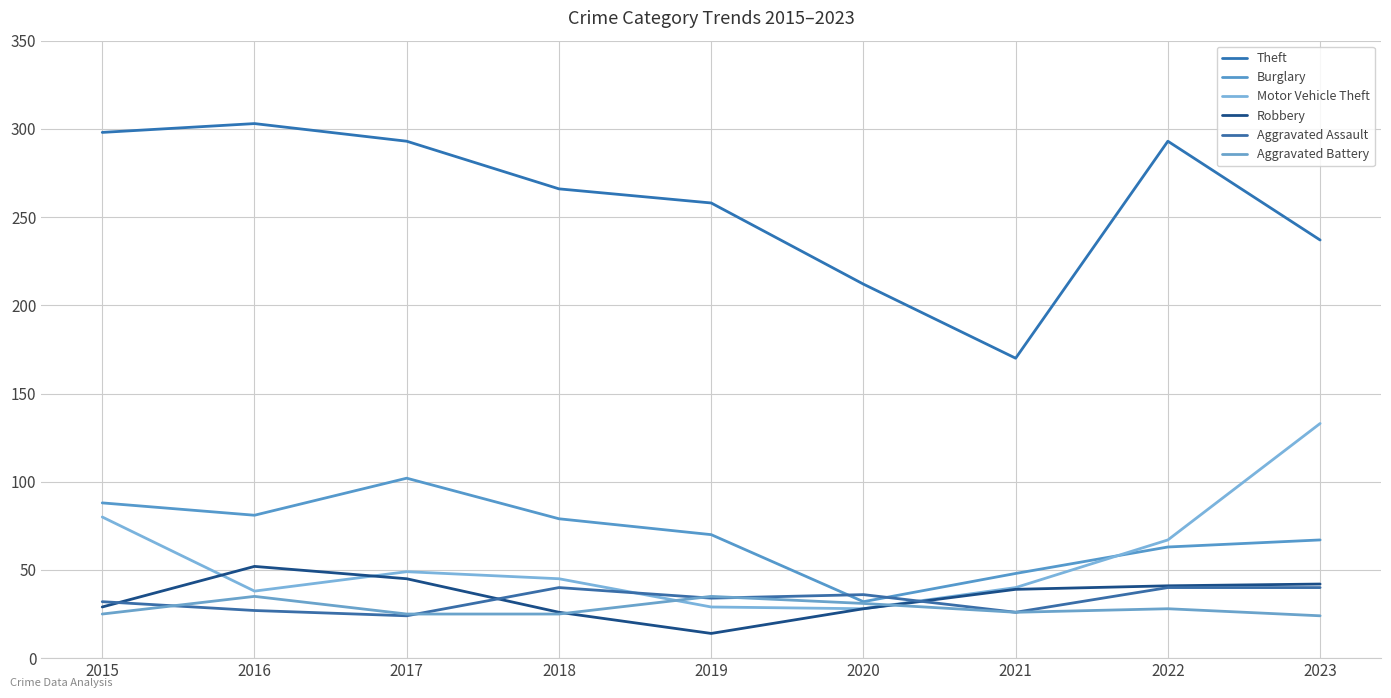

What is the difference between the highest and lowest values at 2016?

276